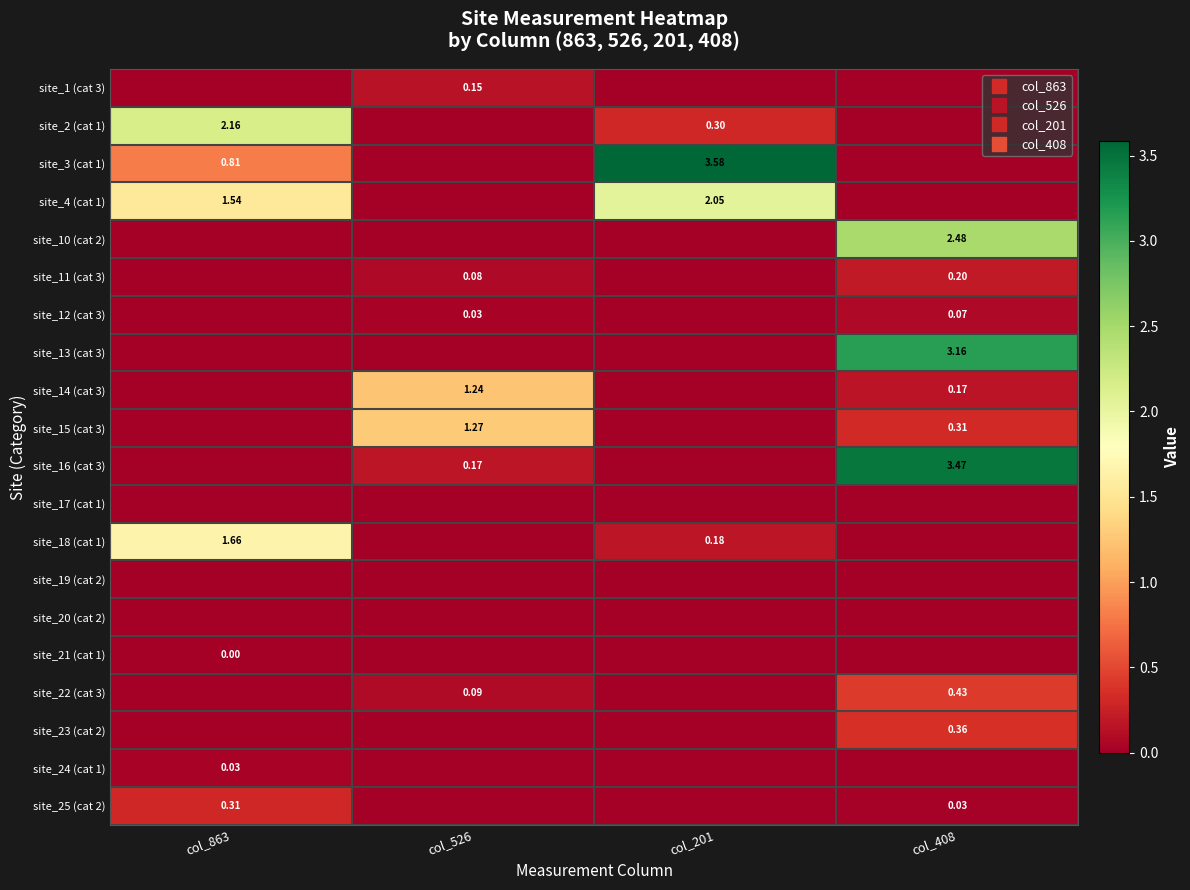

Is the value of site_3 (cat 1) at col_526 greater than the value of site_16 (cat 3) at col_408?

No